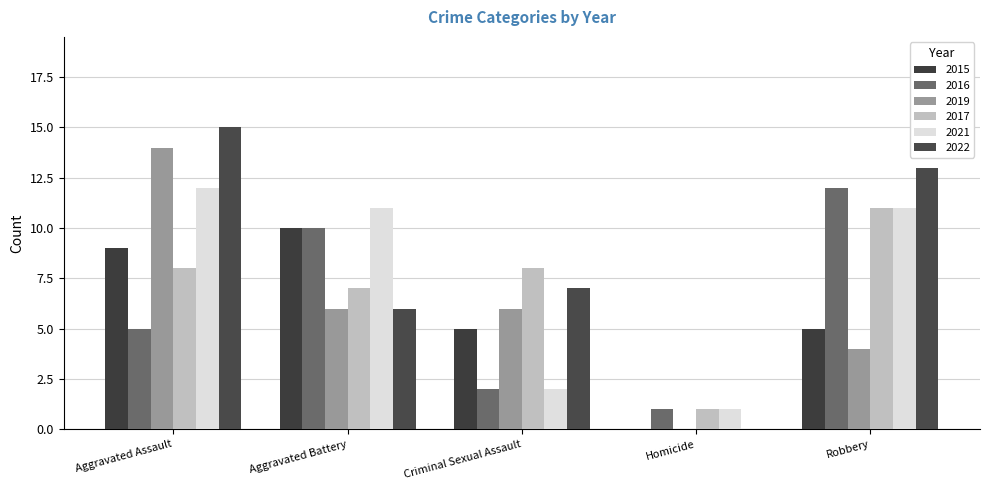

How many groups of bars are there?

5